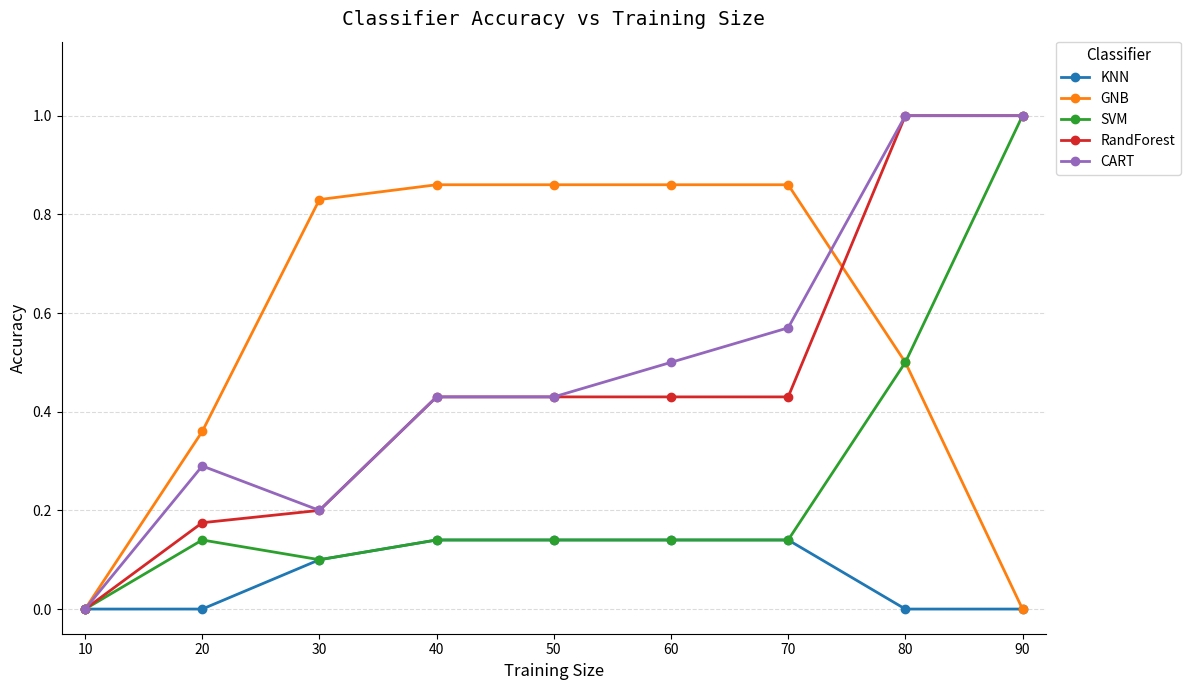

What is the value of the RandForest point at the 8th from the left?

1.0